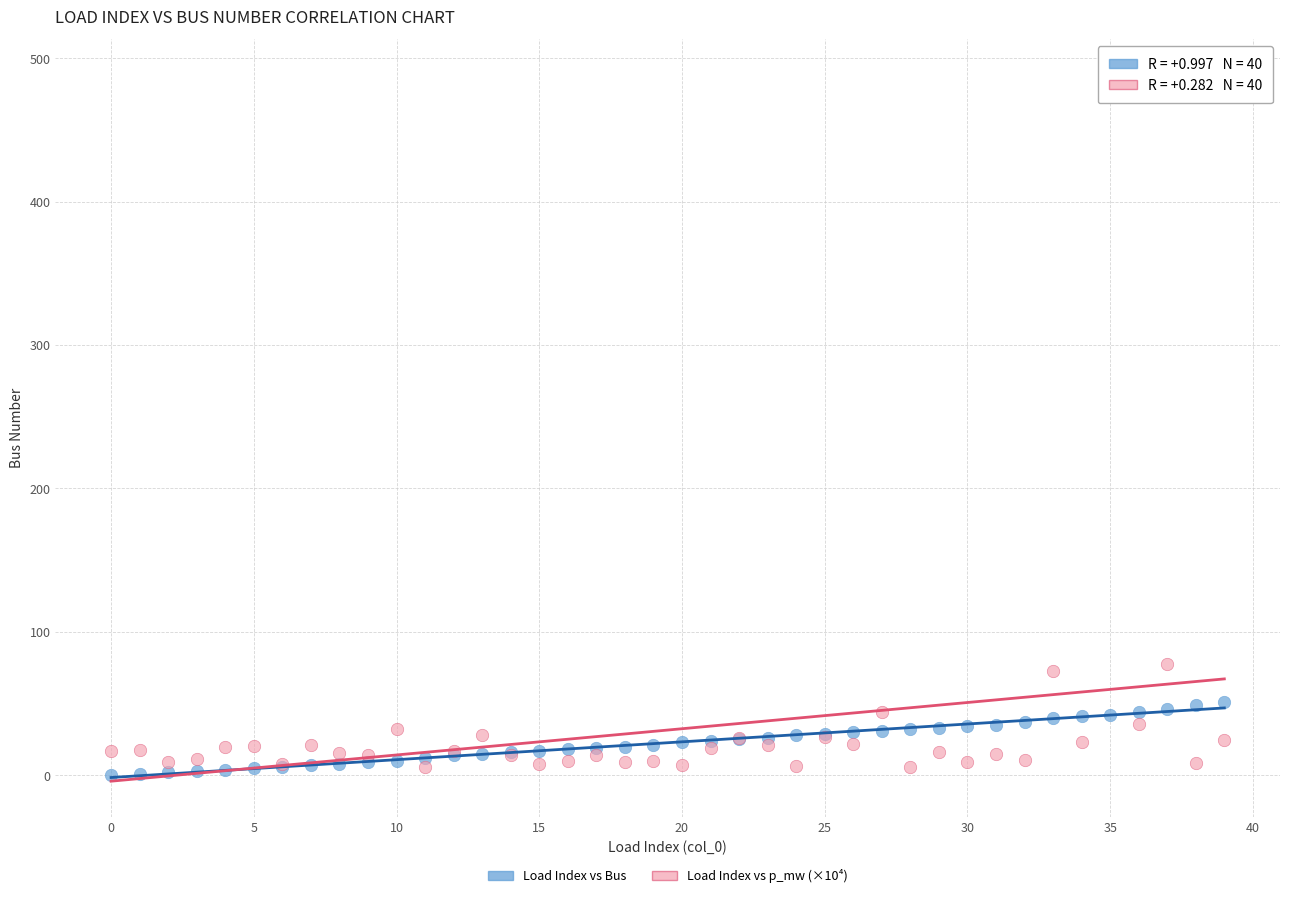

Which series contains the highest Y value?

Load Index vs p_mw (×10⁴)